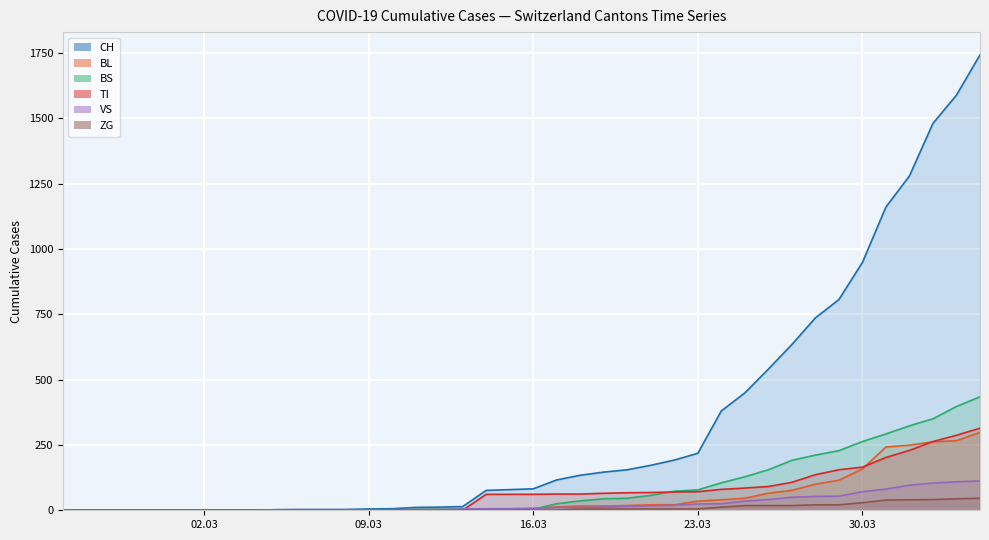

True or false: VS has more than 1 interior local peaks.

False